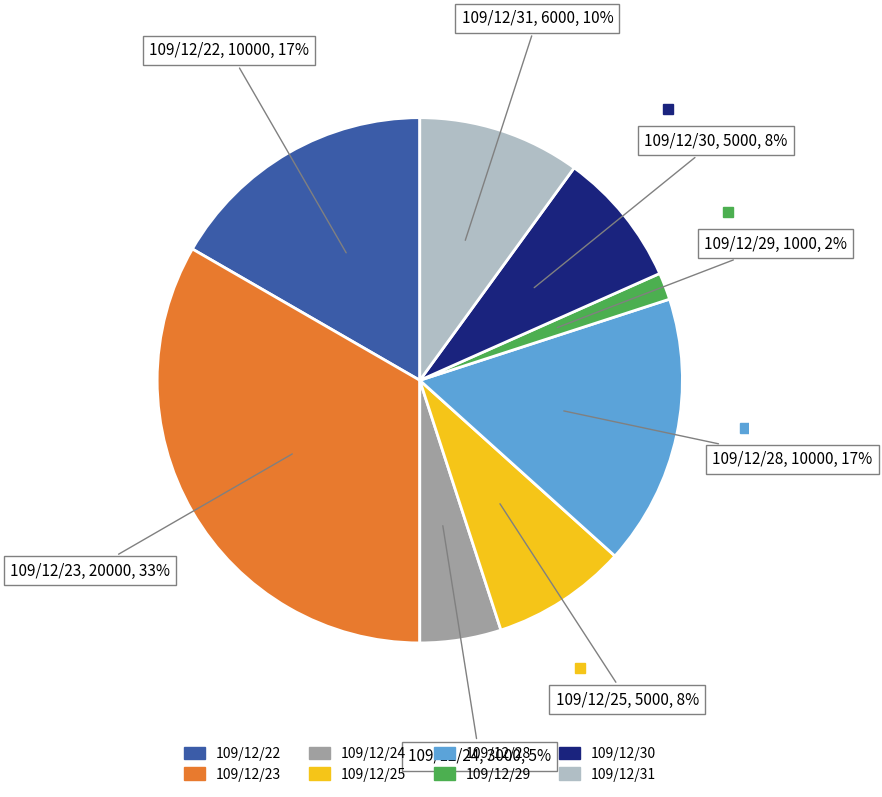

Does any single category account for the majority?

No